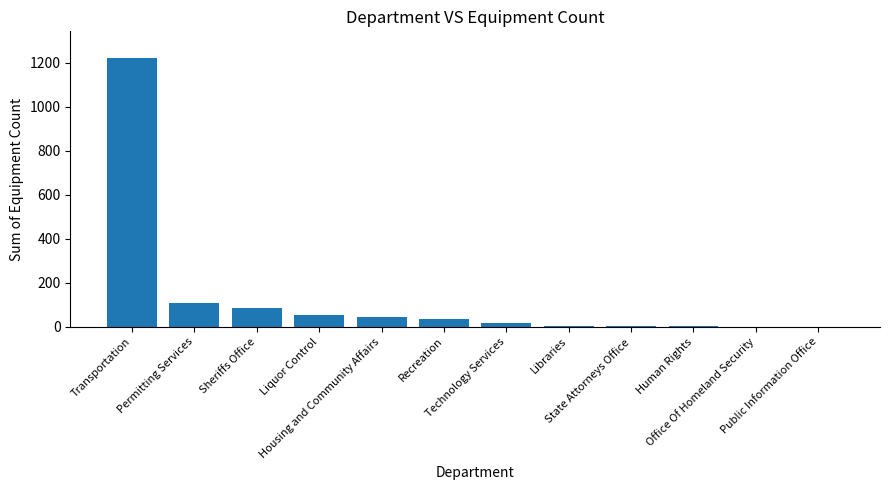

What is the sum of all values?

1582